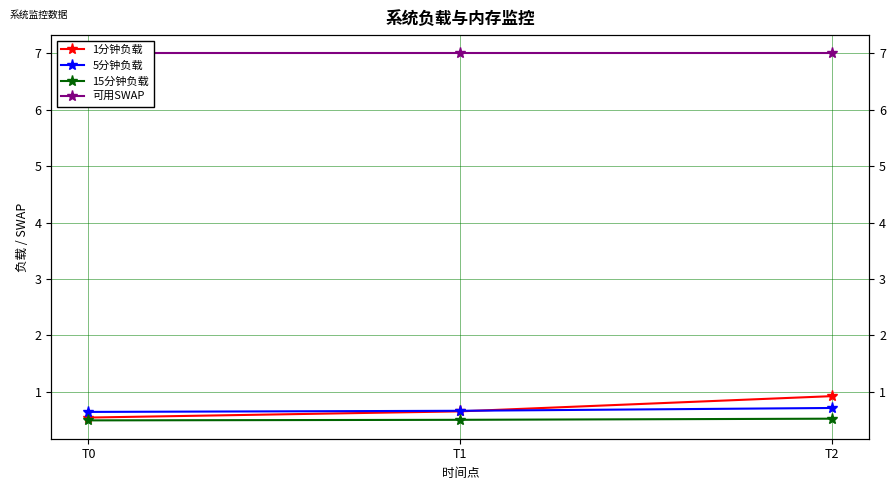

At which category is the sum across all series the highest?

T2